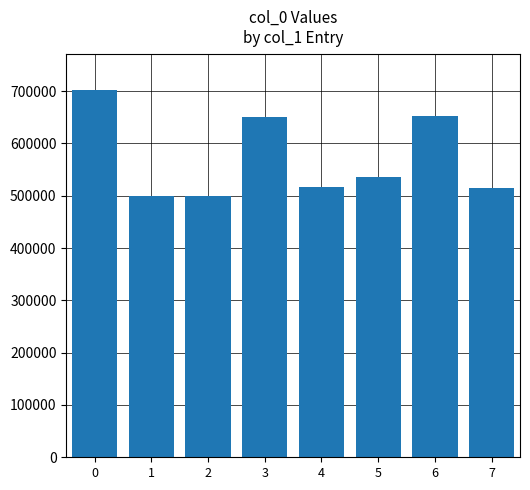

What is the greatest value displayed?

701363